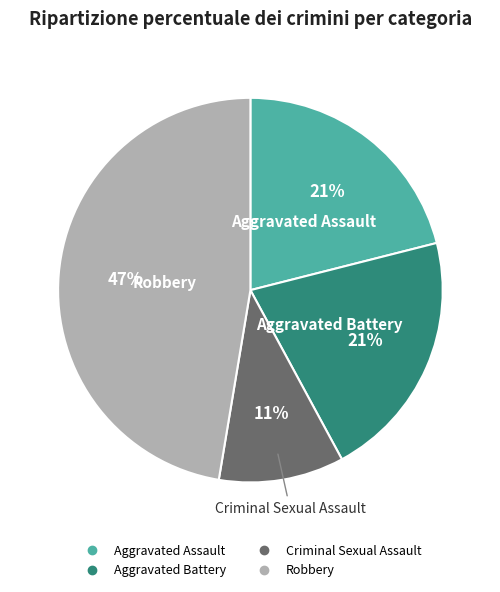

To the nearest percent, what percentage of the pie is Criminal Sexual Assault?

11%